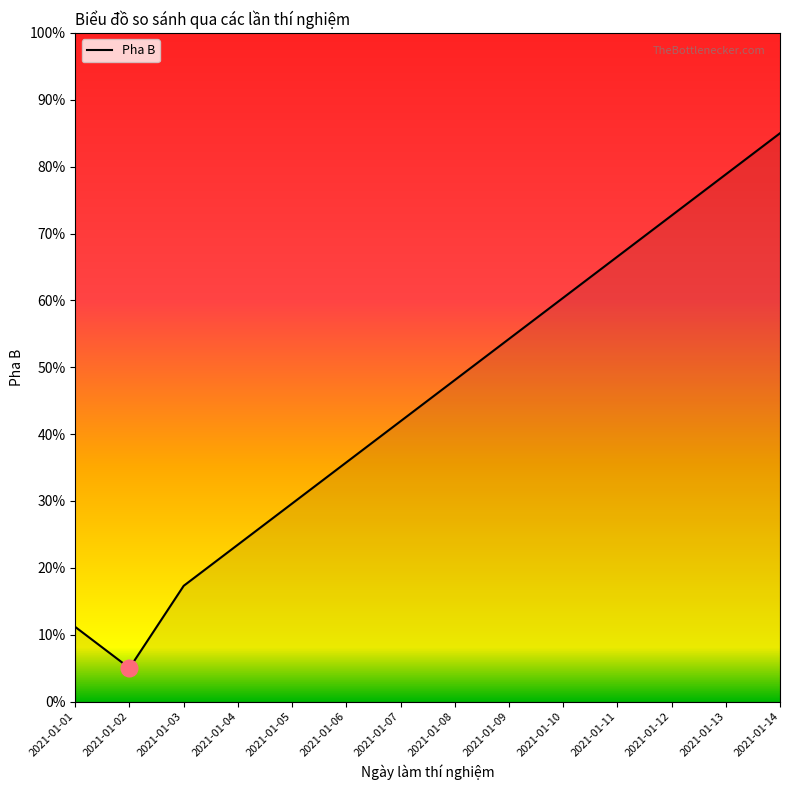

What is the sum of the values at 2021-01-11 and 2021-01-05?

96.2